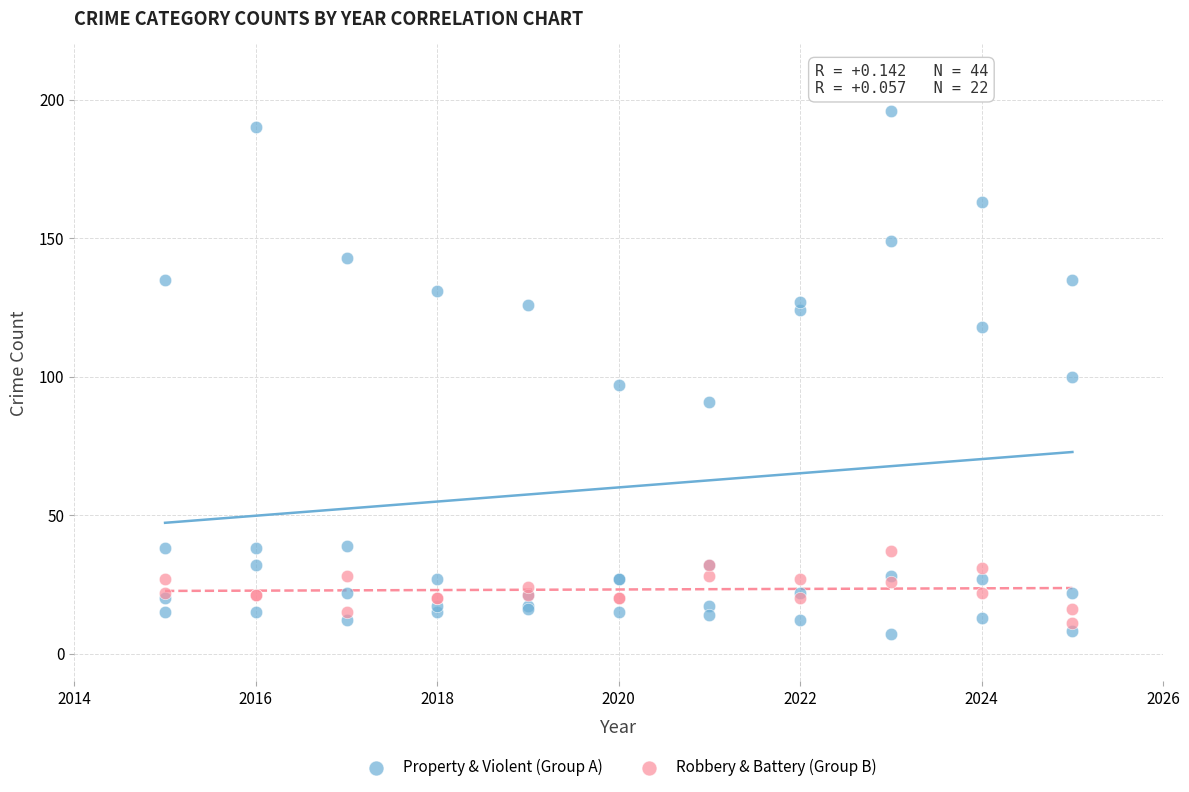

Which series has the largest Y range (max minus min)?

Property & Violent (Group A)